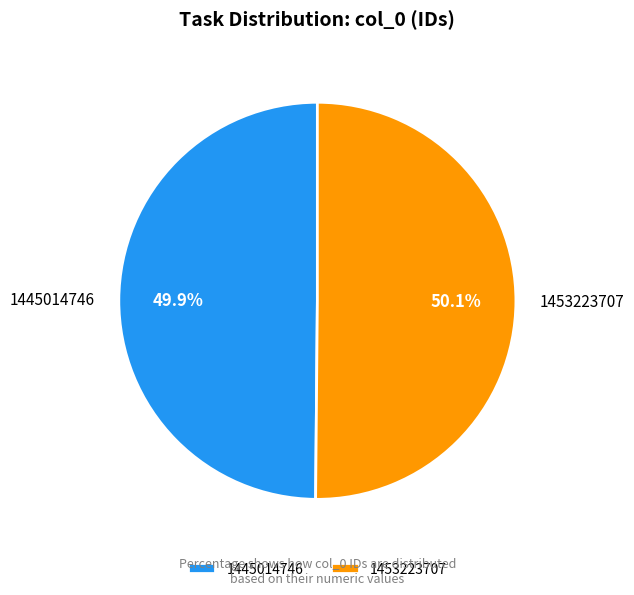

How much of the chart is everything except 1445014746?

50.1%